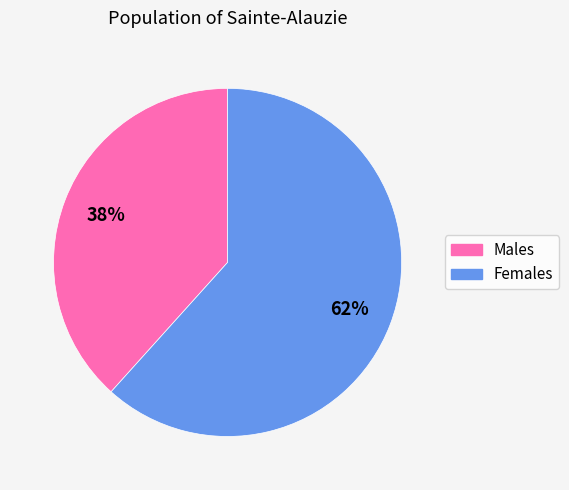

To the nearest percent, what portion does Males represent?

38%